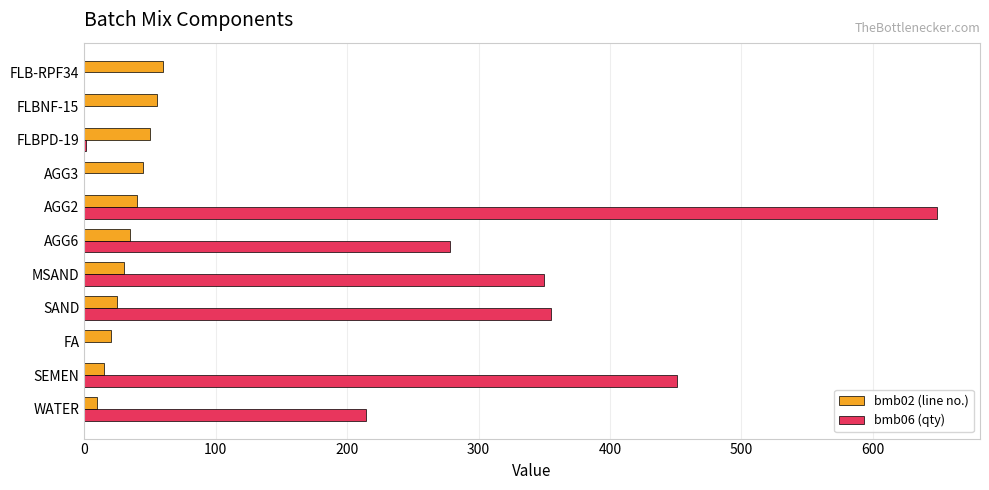

What is the average value of the bmb06 (qty) series?

209